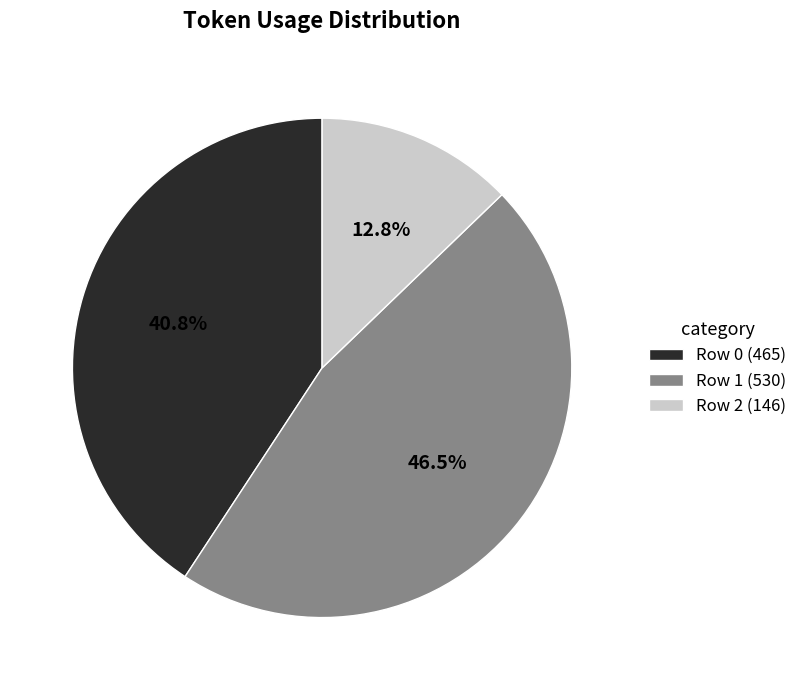

What percentage is the Row 0 (465) slice, to the nearest percent?

41%